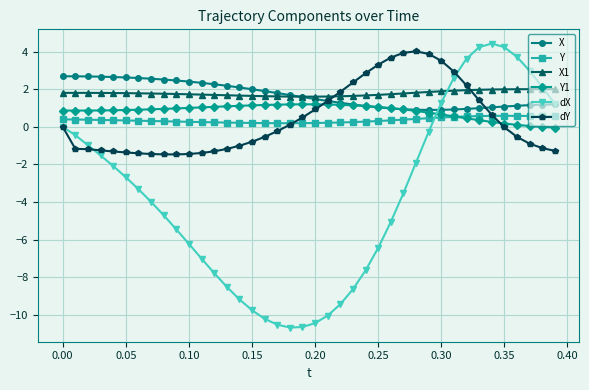

What is the value of the Y point at the 30th from the left?

0.5